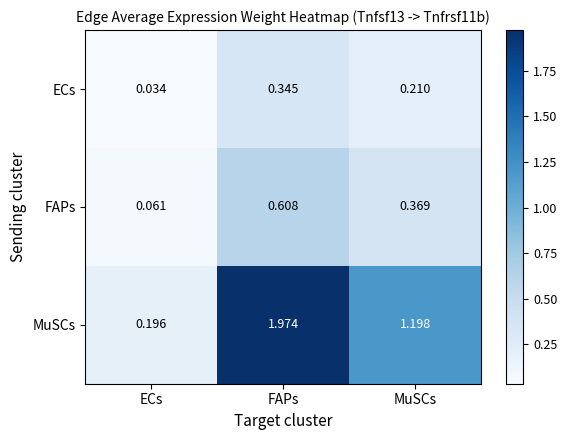

At which label does FAPs reach its minimum?

ECs